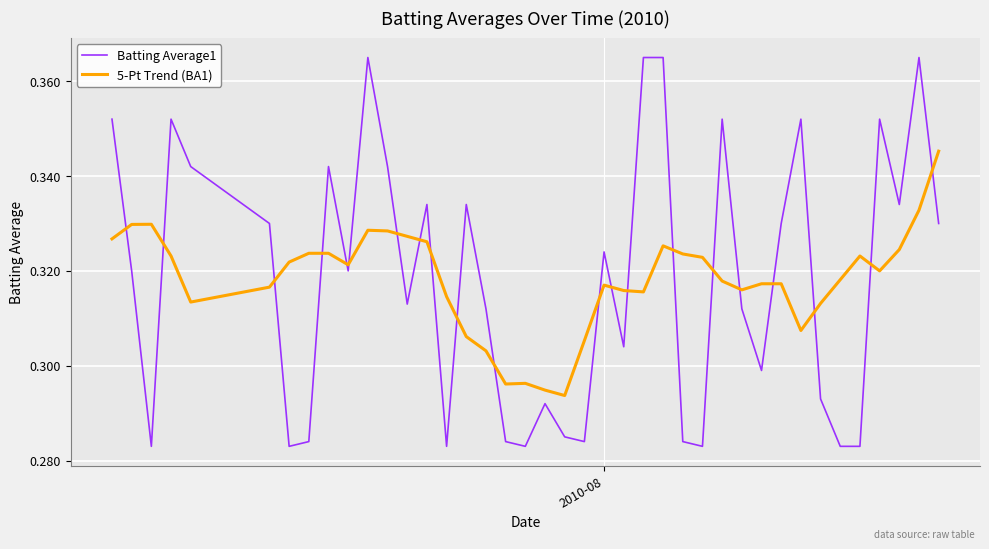

List the series in order of their peak value, lowest first.

5-Pt Trend (BA1), Batting Average1